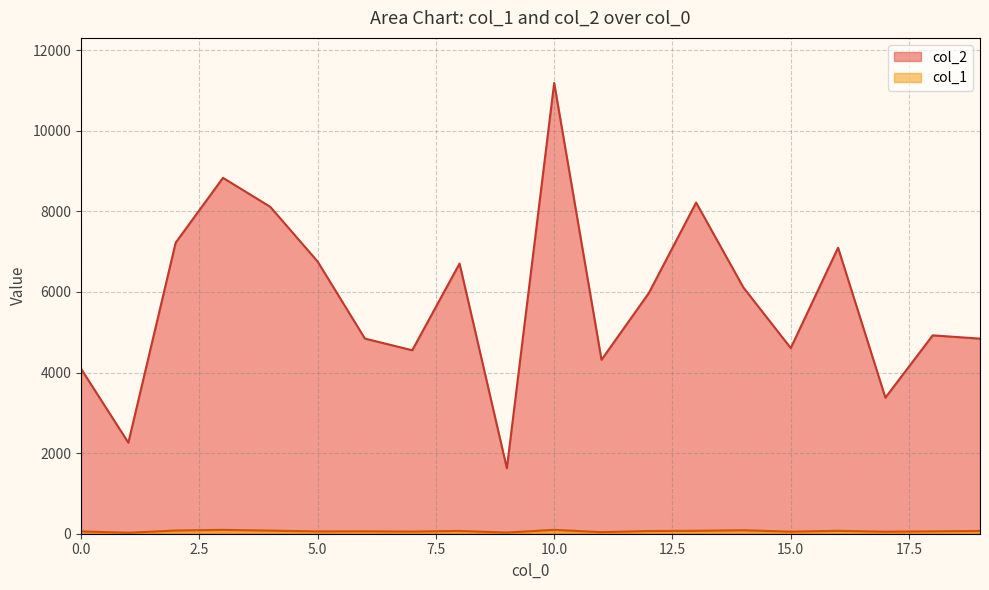

What is the difference between the maximum and minimum values in the col_2 series?

9561